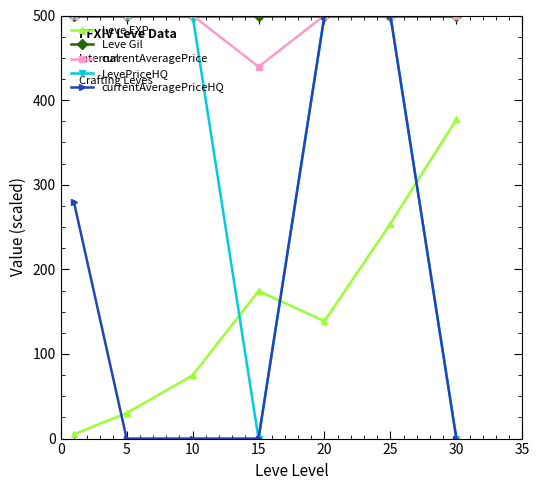

What is the value of the Leve Gil point at the 2nd from the left?

500.0